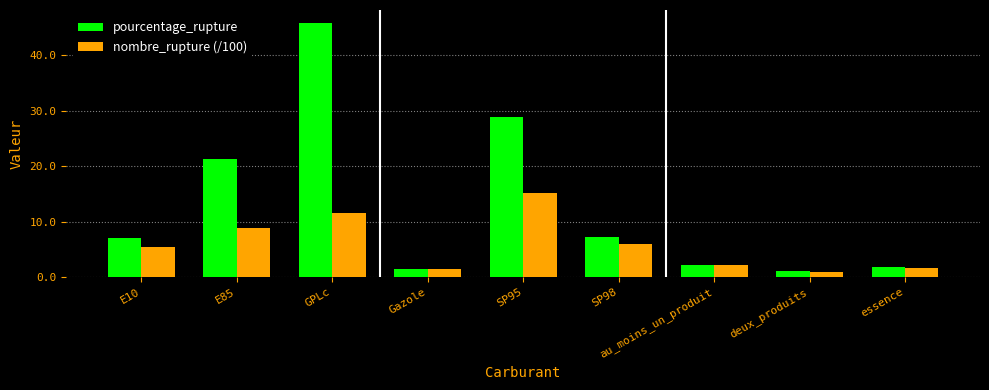

What is the sum of all nombre_rupture (/100) values?

53.3